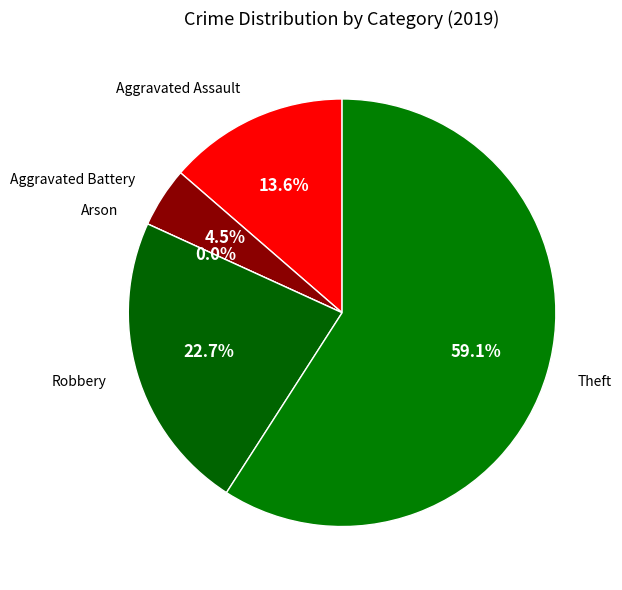

To the nearest percent, what percentage of the pie is Aggravated Assault?

14%